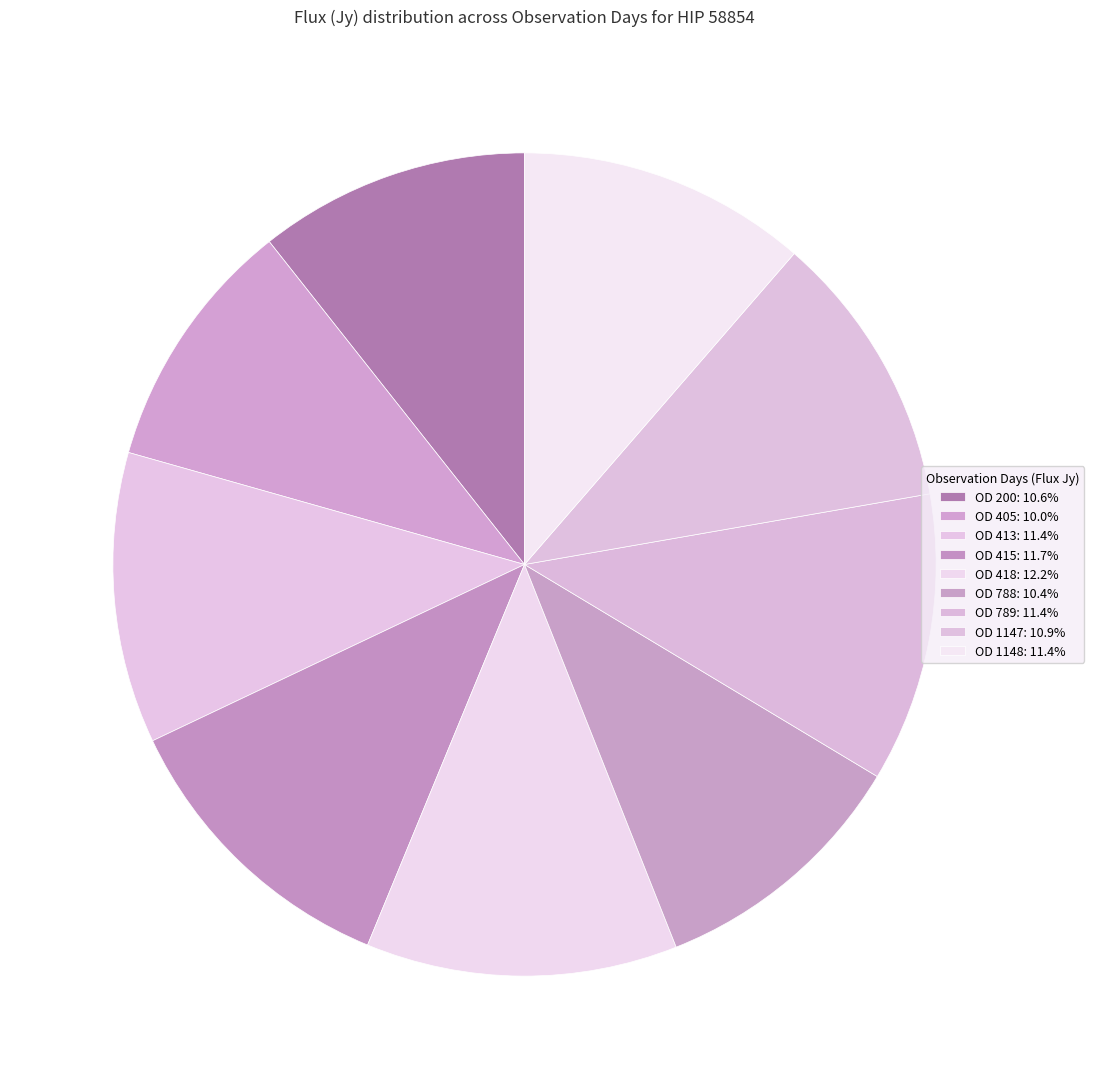

Rank the categories by value from highest to lowest.

OD 418, OD 415, OD 413, OD 1148, OD 789, OD 1147, OD 200, OD 788, OD 405